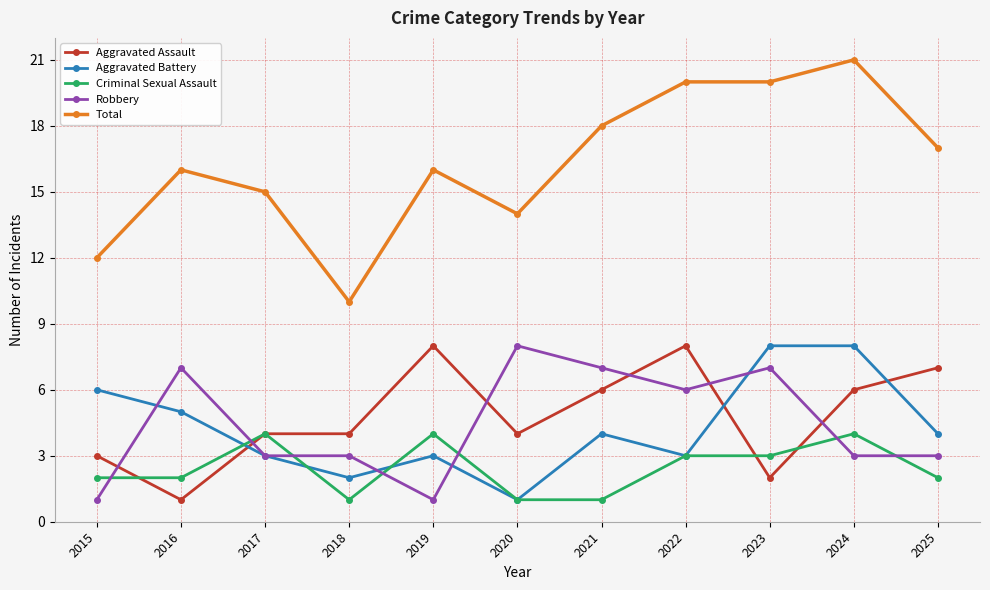

Does the chart have visible grid lines?

Yes